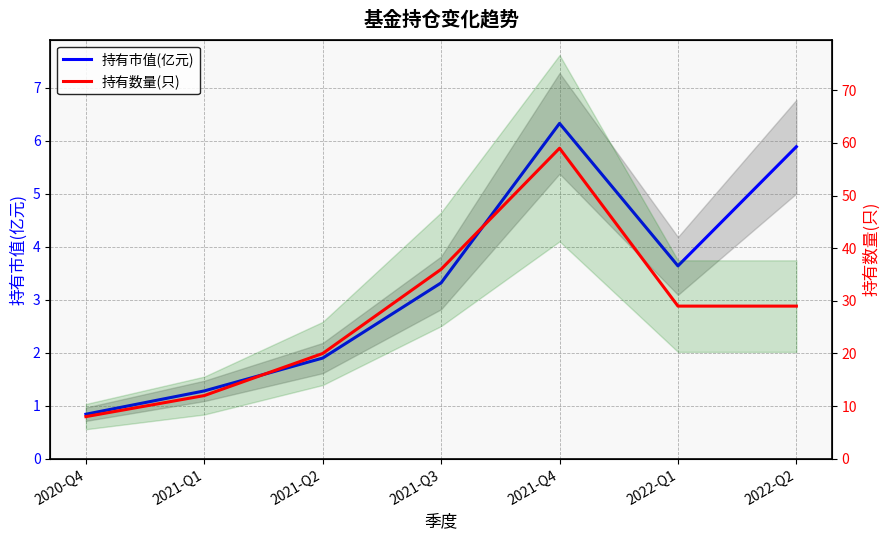

True or false: 持有市值(亿元) and 持有数量(只) cross at least once.

False